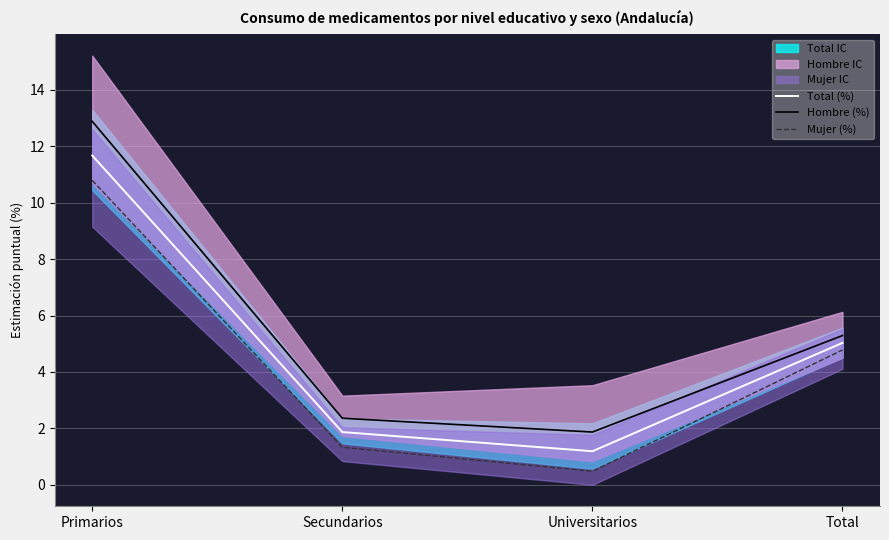

What is the label of the 1st point from the left?

Primarios